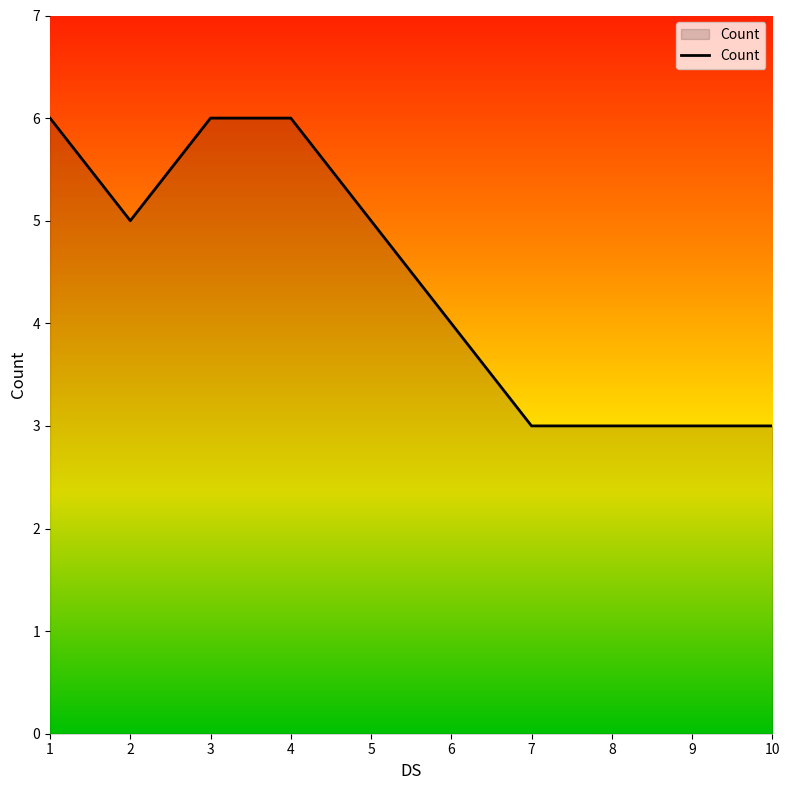

Which has a higher value, 2 or 9?

2